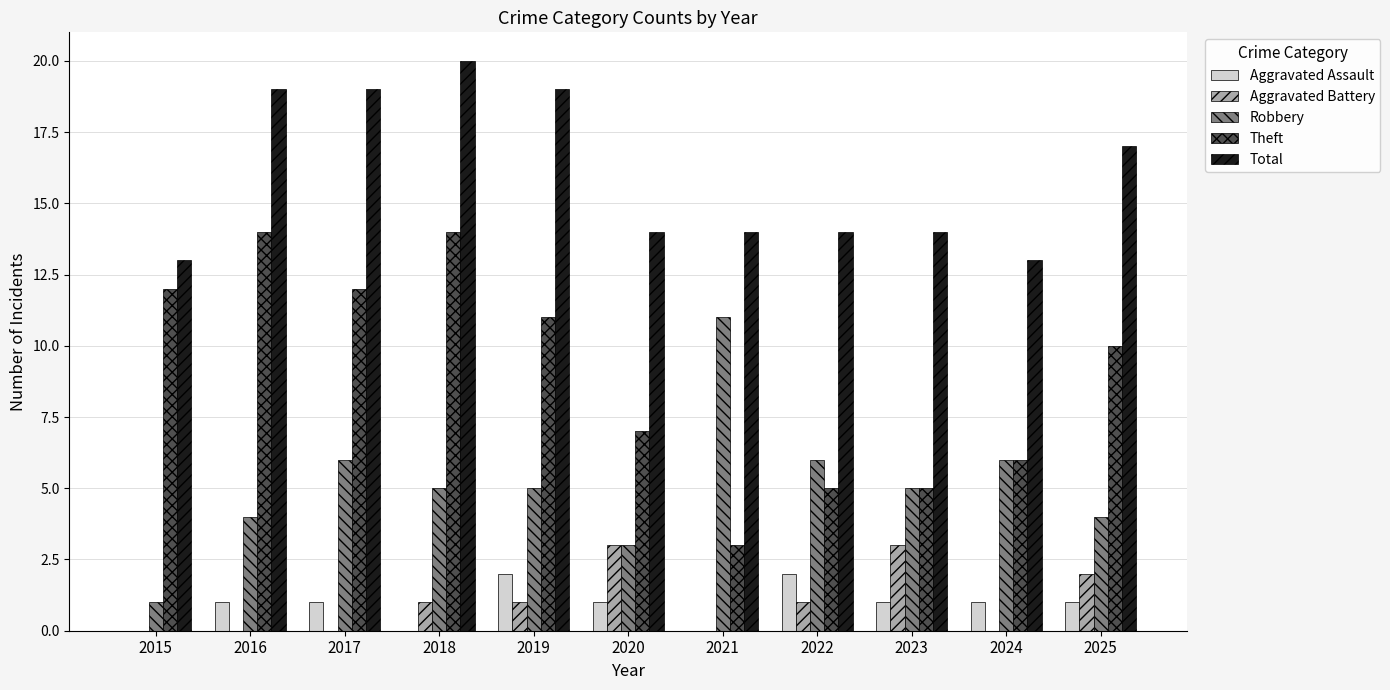

What is the difference between the Total values at 2018 and 2020?

6